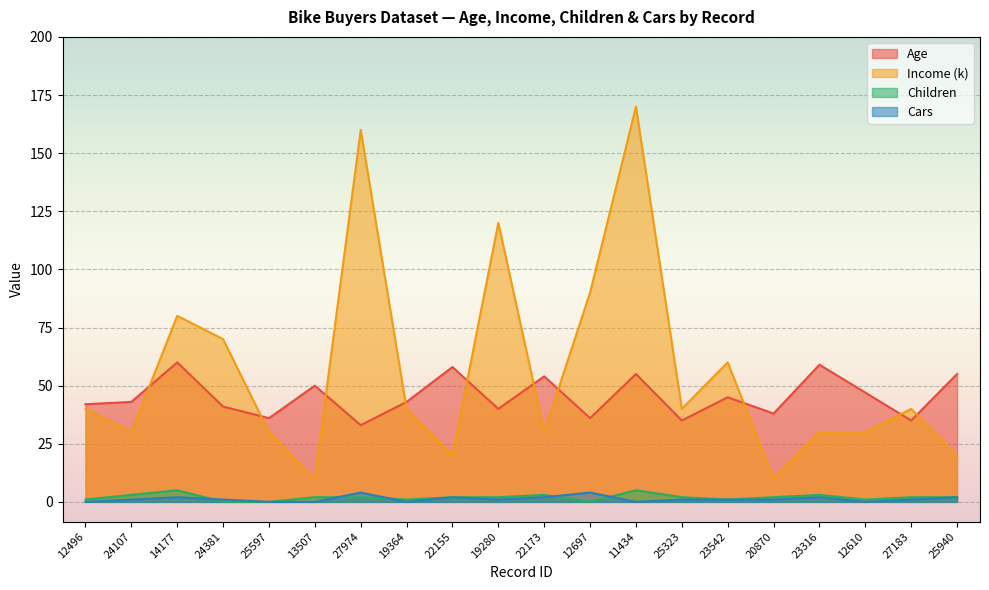

What is the label of the 14th point from the left?

25323